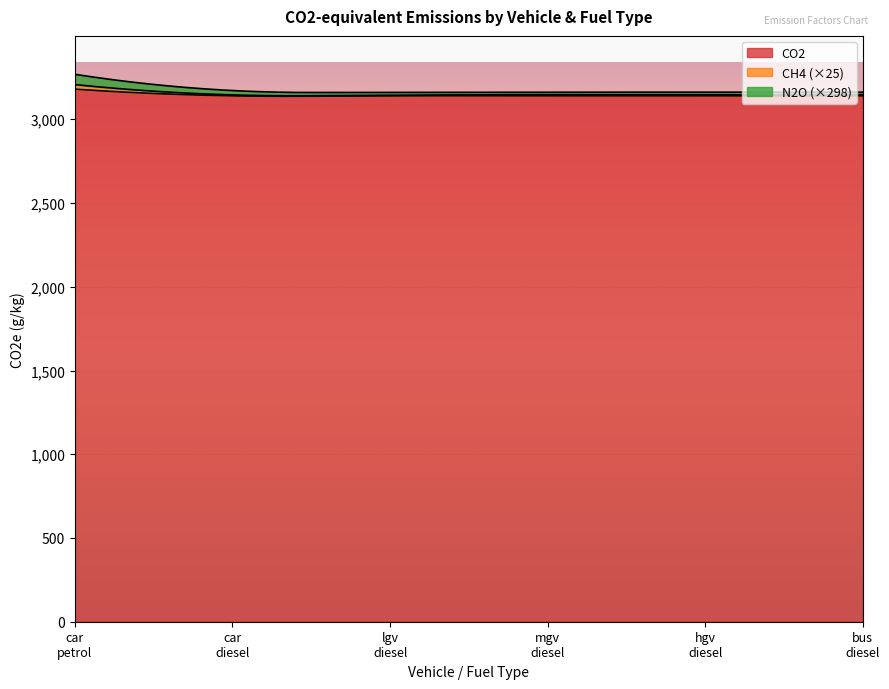

At which label is the value closest to 1590?

car_diesel_co2